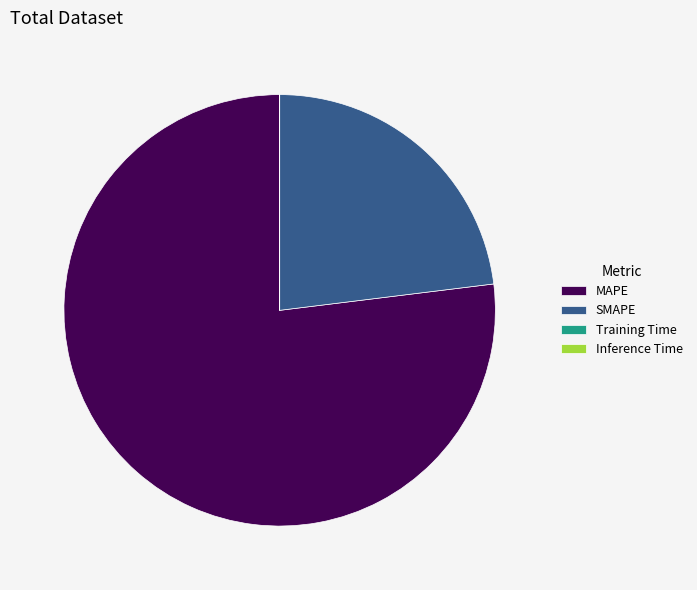

Does any single category account for the majority?

Yes